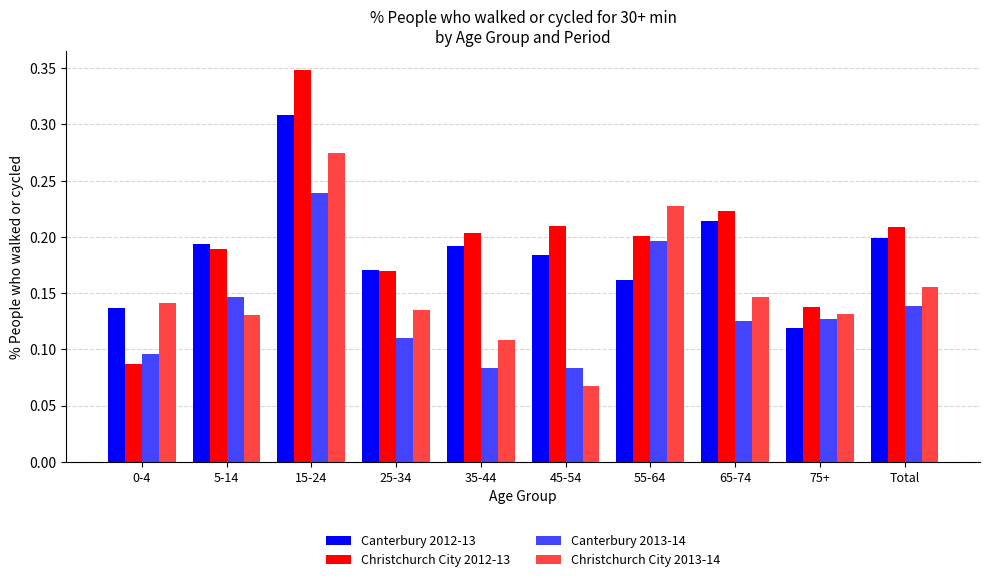

Which category has the highest value in the Canterbury 2012-13 series?

15-24